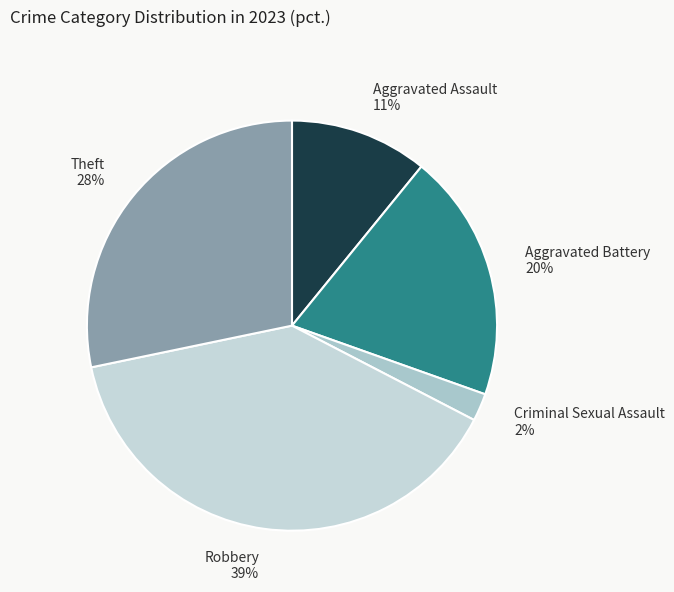

Between Criminal Sexual Assault and Theft, which is larger?

Theft